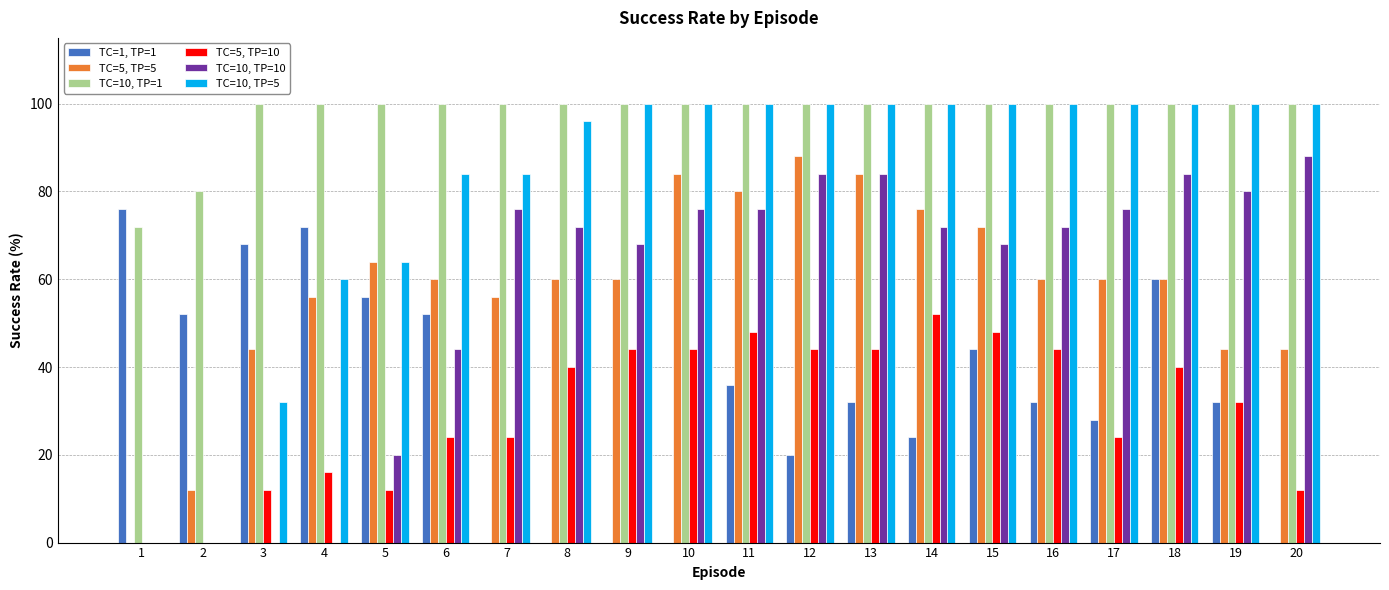

What is the sum of the TC=10, TP=1 values at 16 and 4?

200